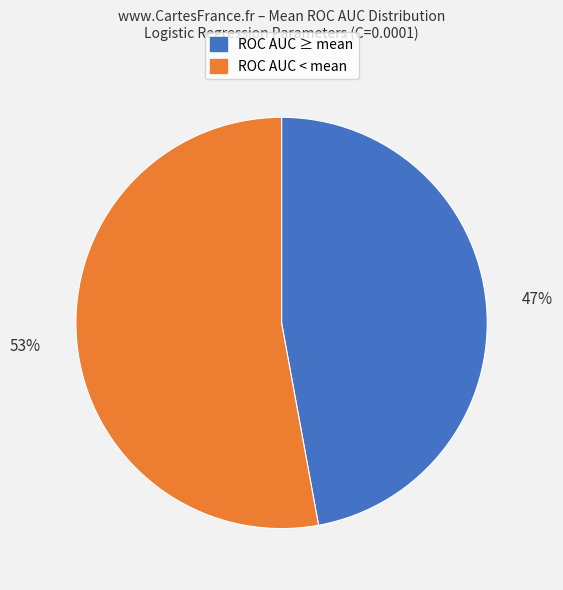

To the nearest percent, what is the average slice percentage?

50%